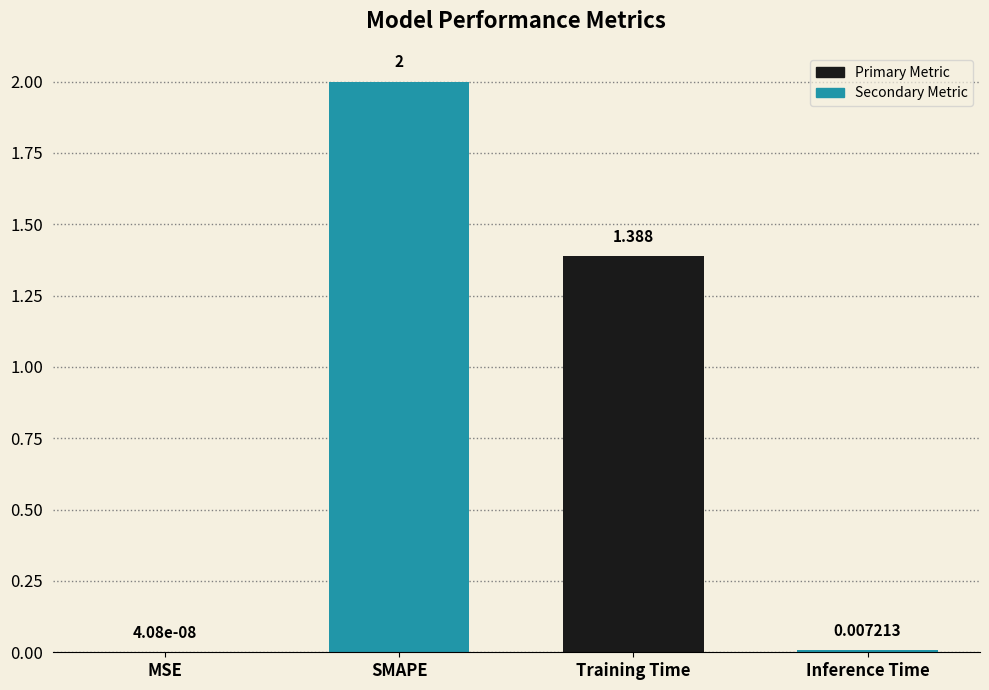

What is the maximum value shown in the chart?

2.0